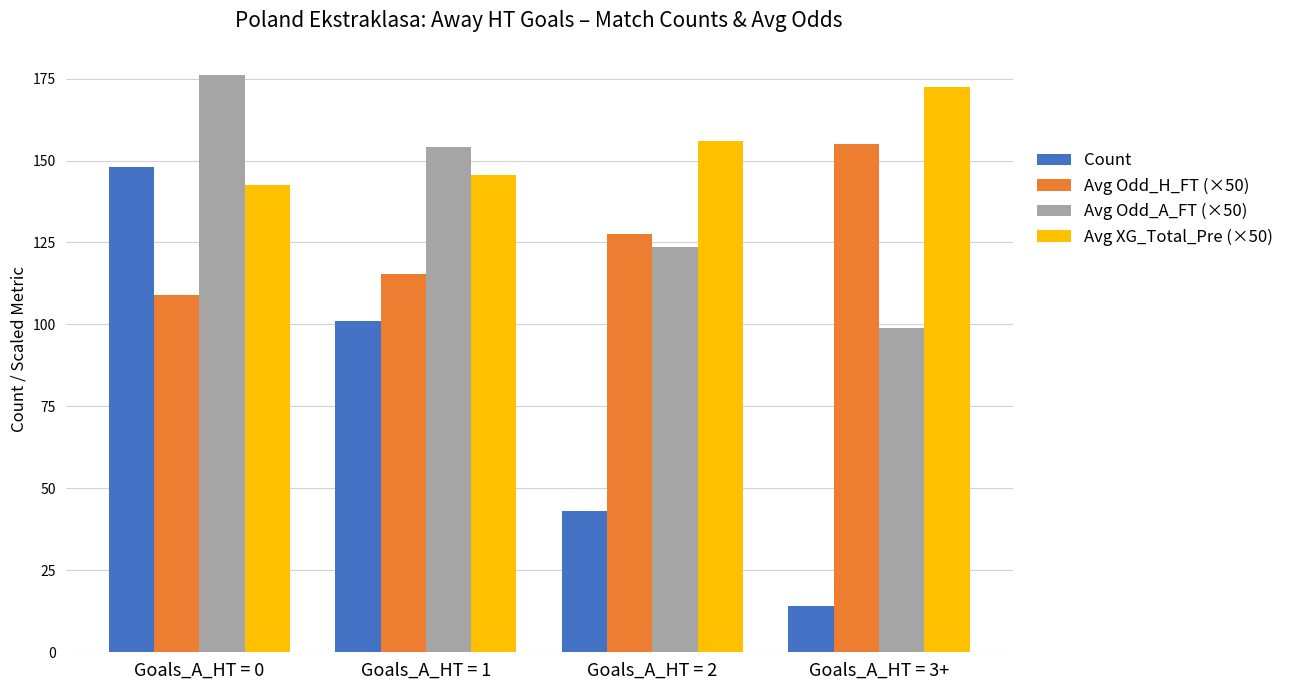

Which series has the widest spread of values?

Count